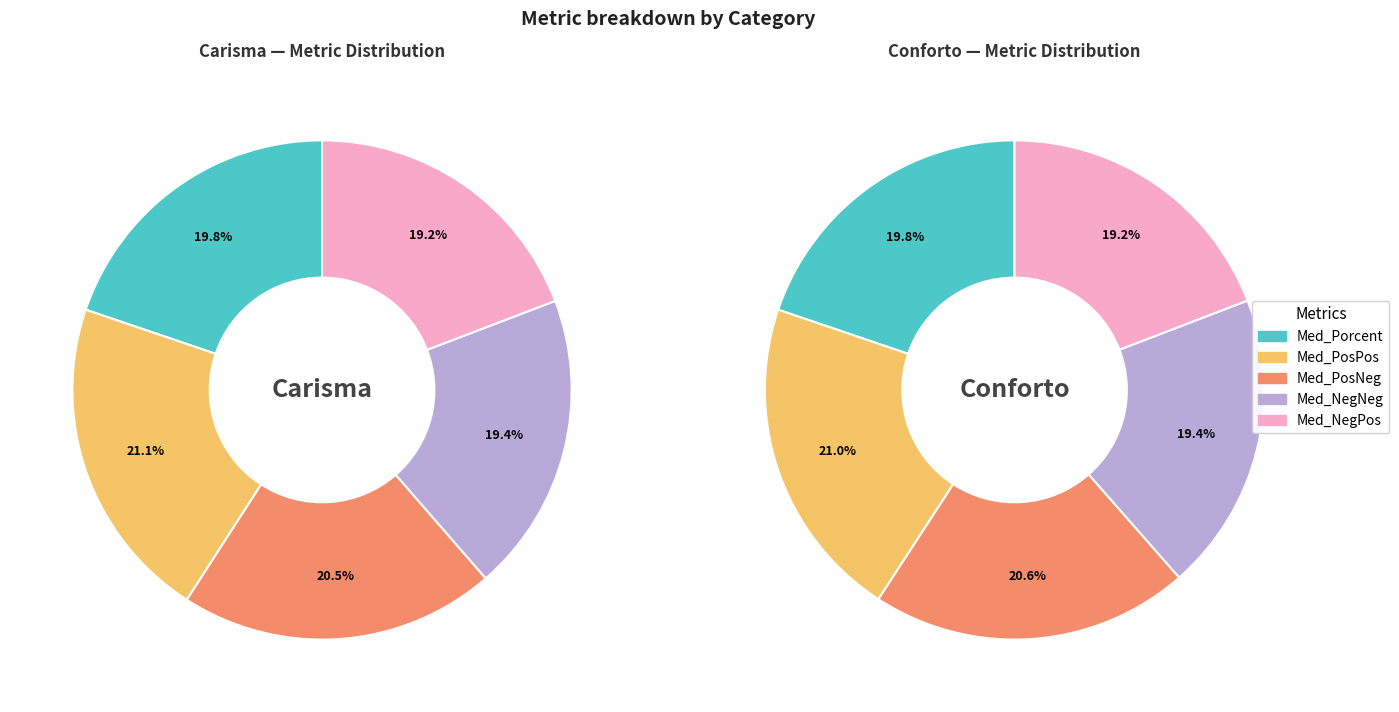

Combined, what portion of the pie is Med_NegPos and Med_PosPos?

40.3%